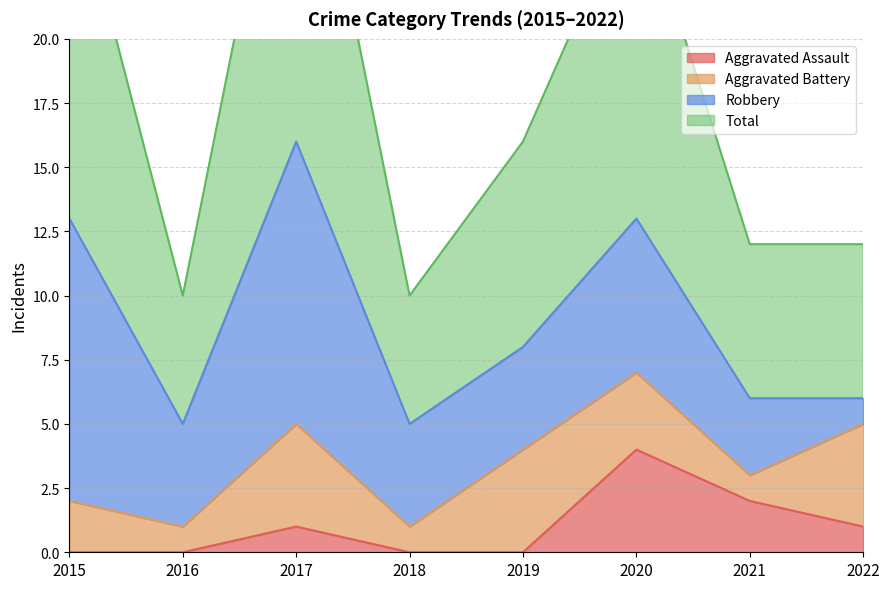

At how many categories does at least one series exceed 18?

3